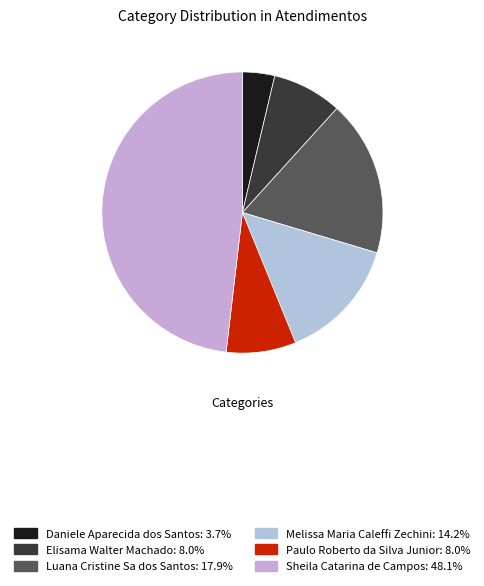

Count the number of slices in the pie.

6